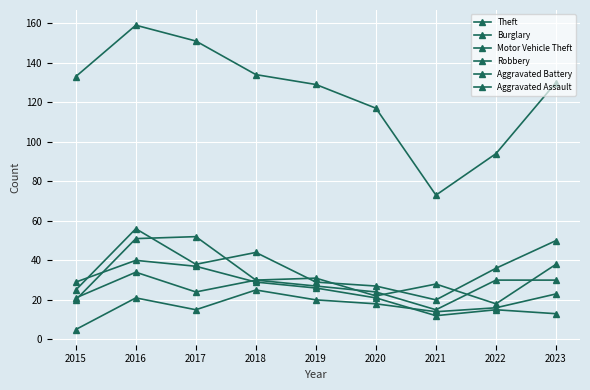

What is the spread (max minus min) of values at 2015?

128